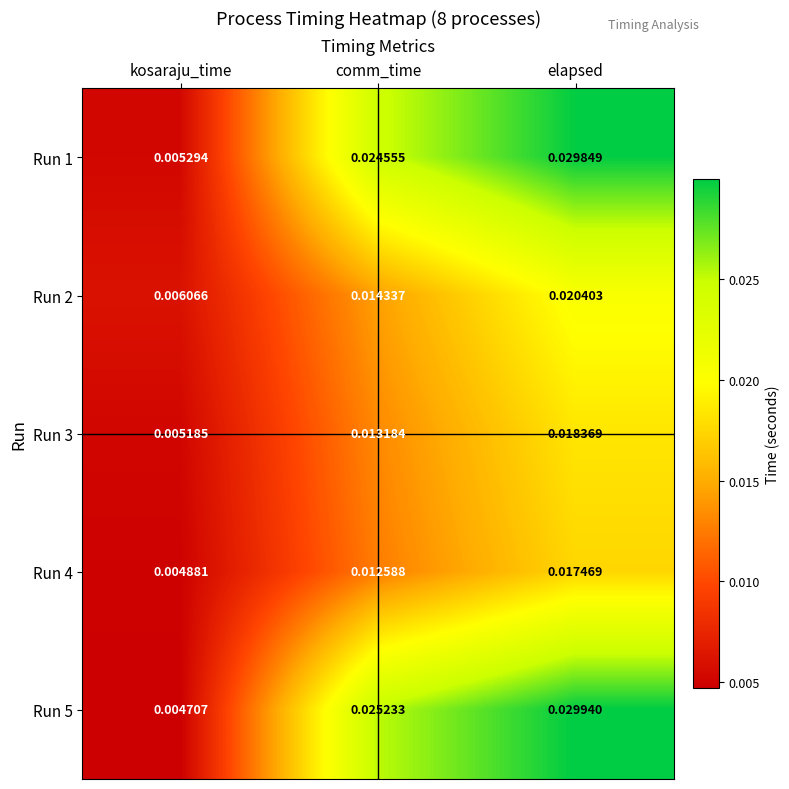

At which category is the sum across all series the highest?

elapsed